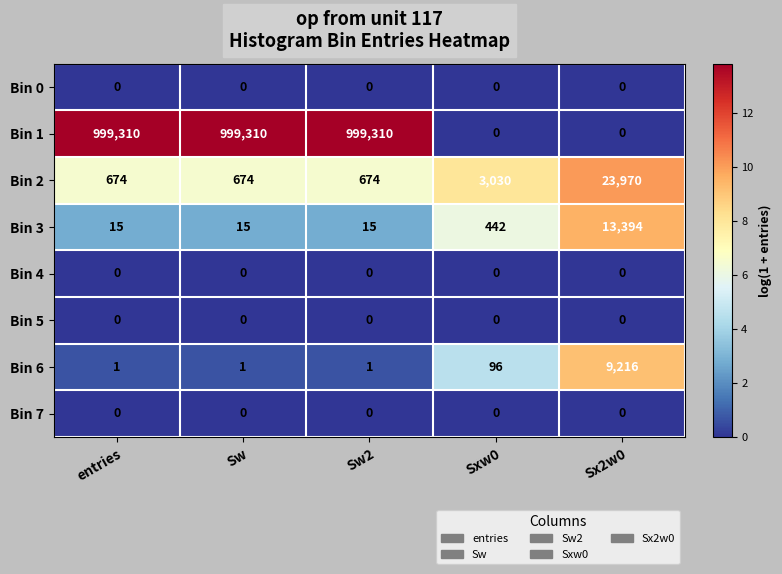

Where is Bin 3 nearest to the value 6704?

Sxw0